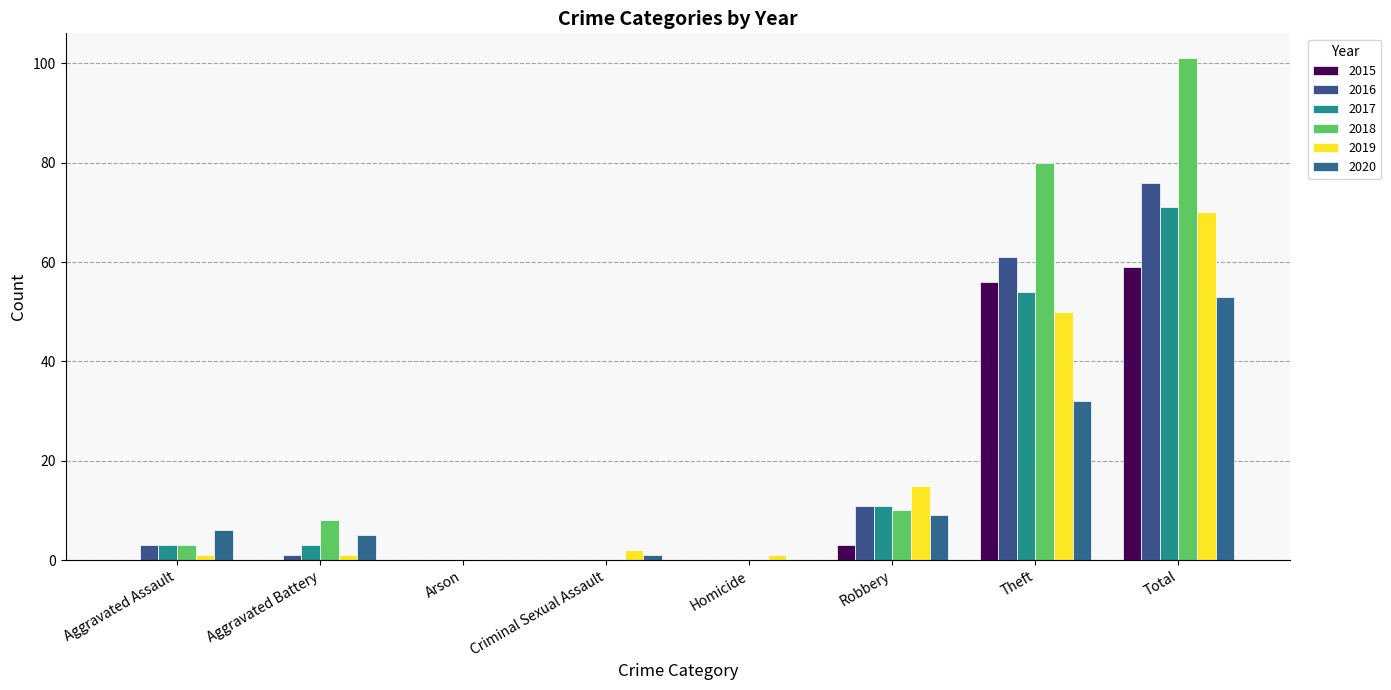

How many groups of bars are there?

8